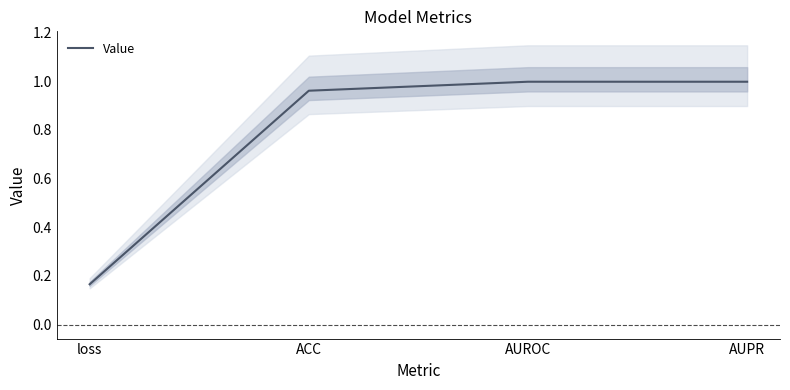

True or false: the data shows 1.3 at AUPR.

False